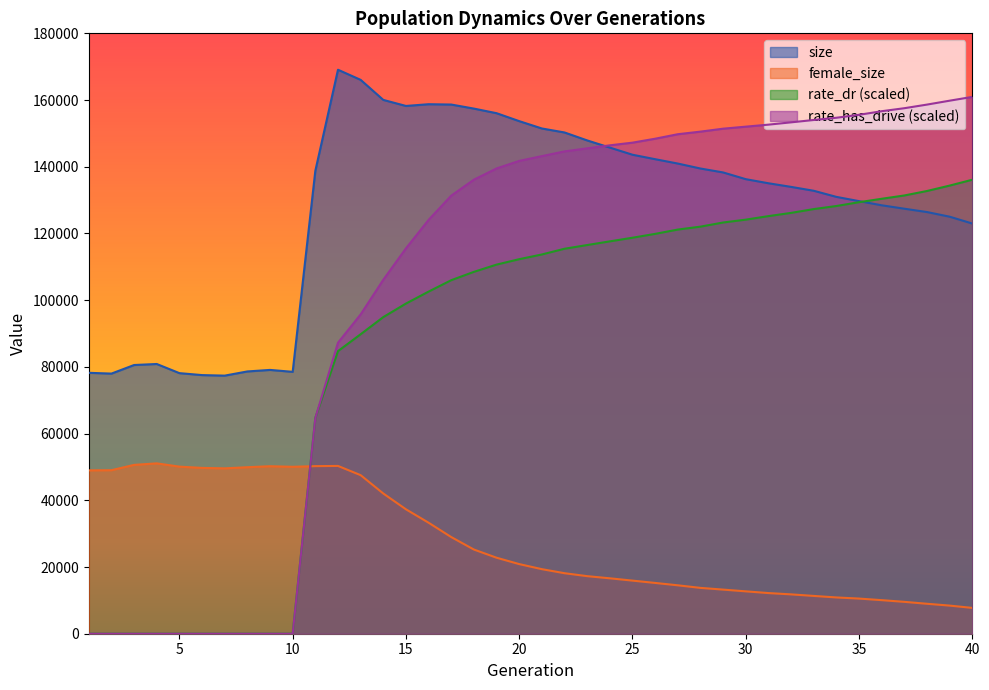

What is the difference between the second highest and minimum values in the size series?

88677.0